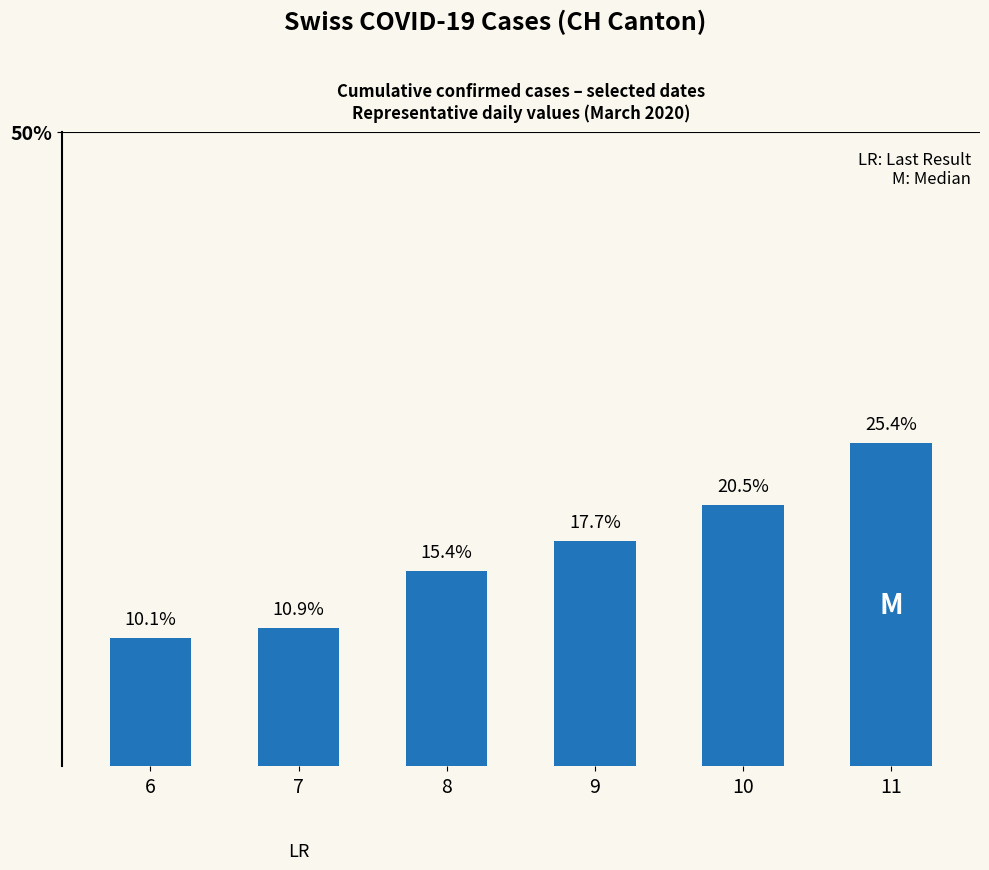

What is the ratio of the value at 7 to the value at 6?

1.1